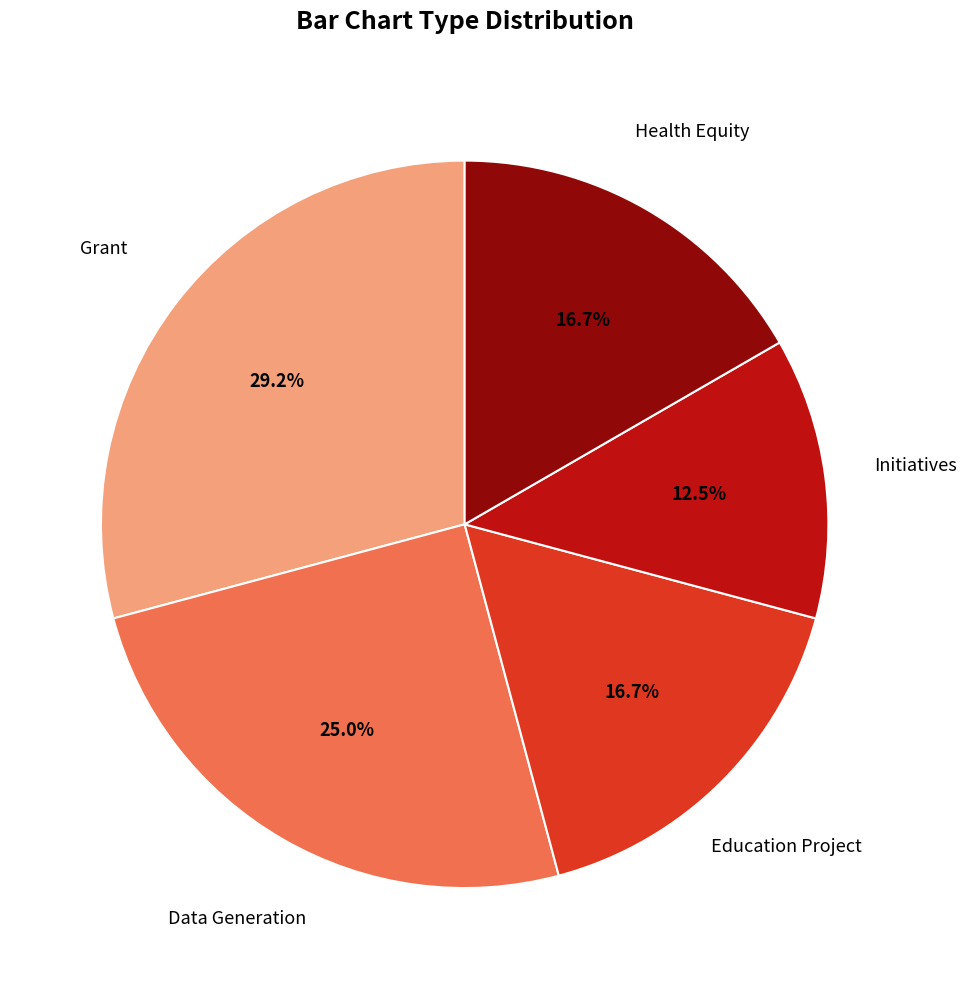

Is there a majority slice in this chart?

No